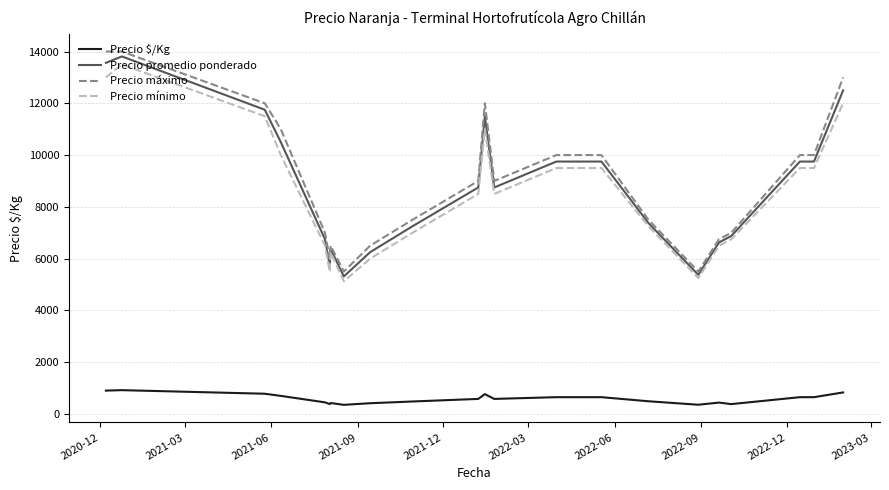

Count the number of categories in the chart.

22